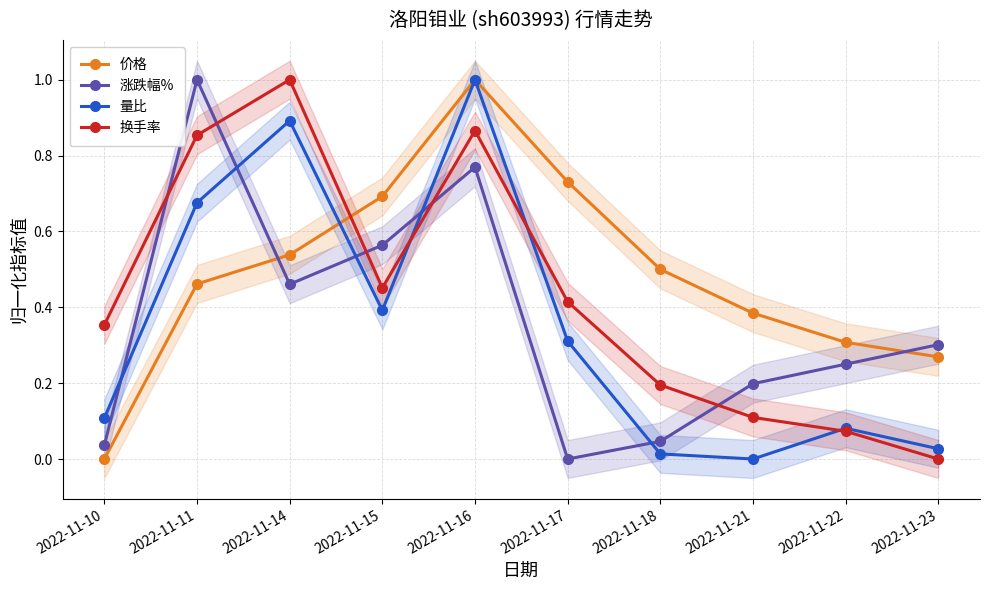

After their last crossing, which series has the higher values: 换手率 or 涨跌幅%?

涨跌幅%